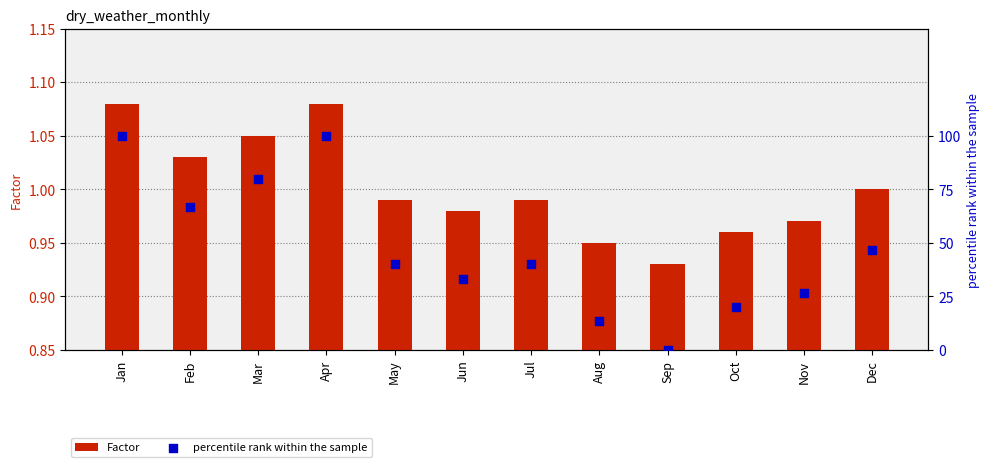

What are all the series names shown in the legend?

Factor, percentile rank within the sample